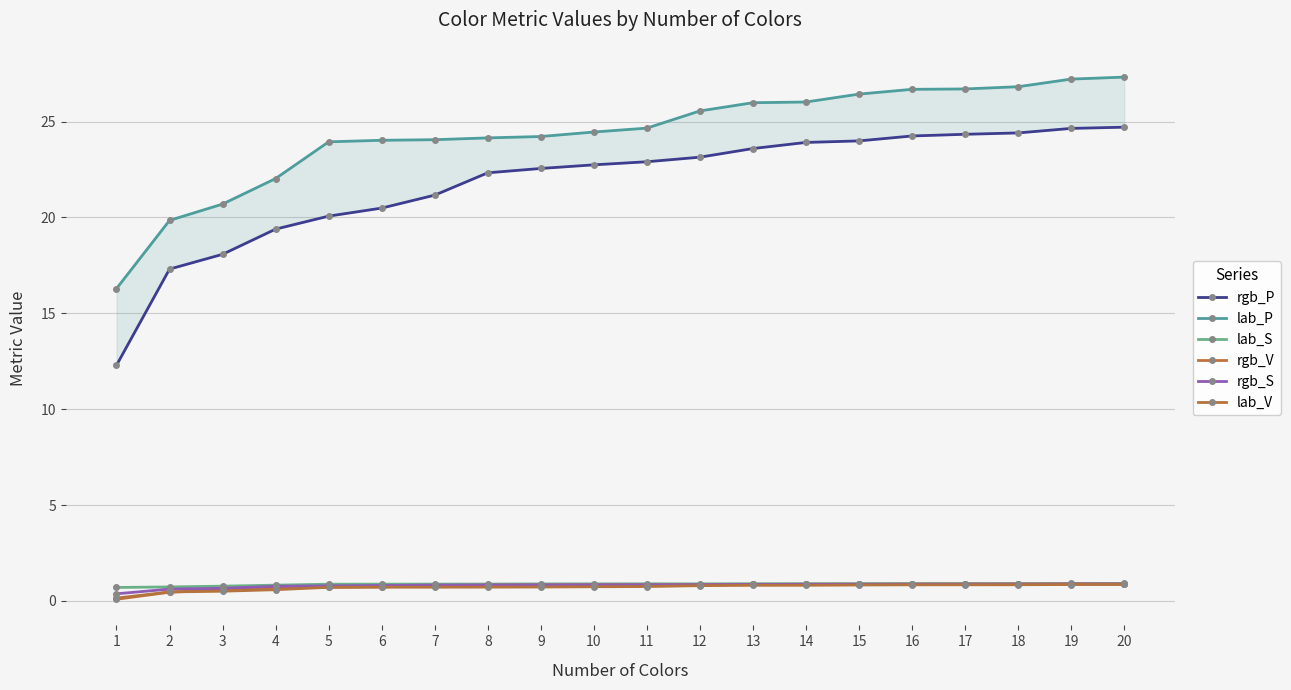

True or false: lab_P has more than 2 interior local peaks.

False